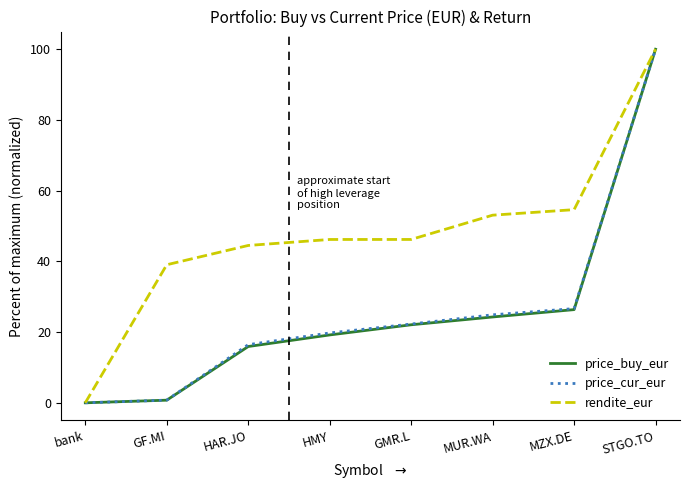

What is the total value across all series at STGO.TO?

300.0